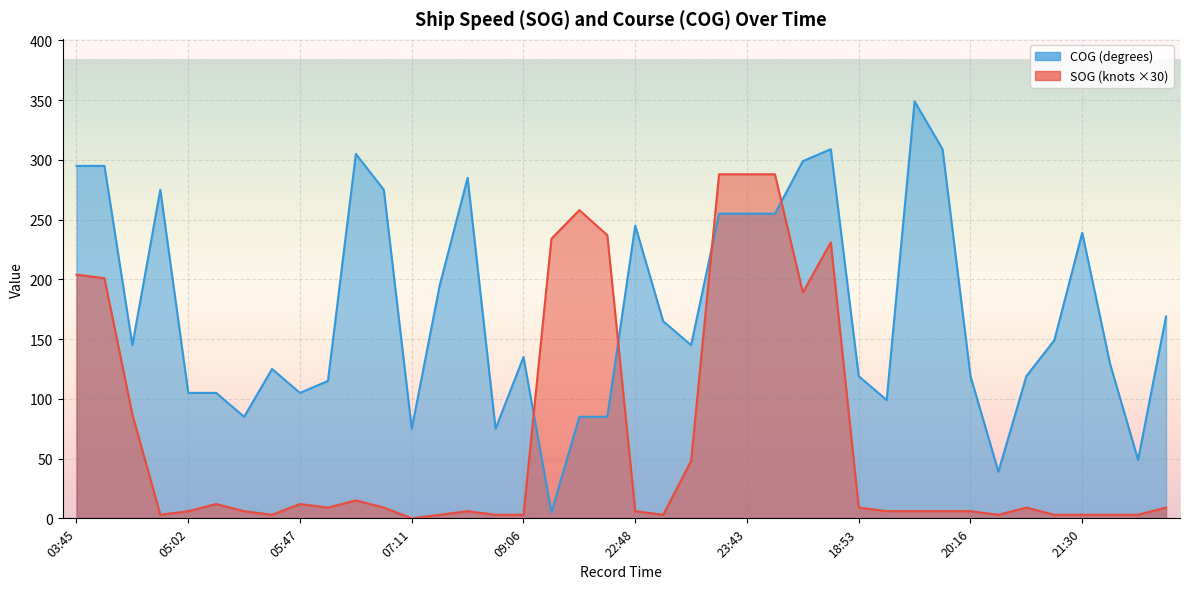

What is the value of the COG point at the 17th from the left?

135